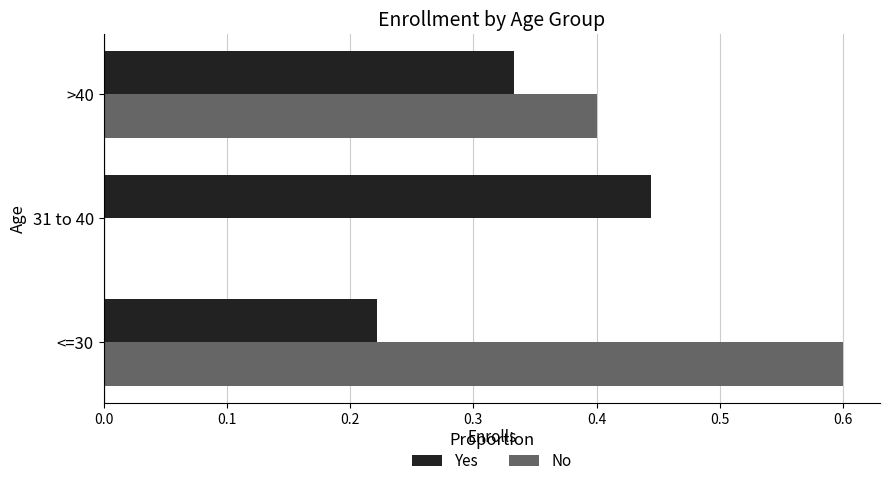

The No series shows 0.0 at 31 to 40. True or false?

True